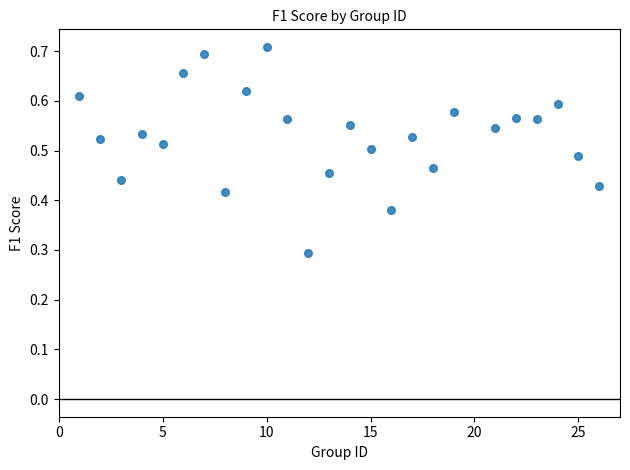

What is the range of X values (max minus min)?

25.0